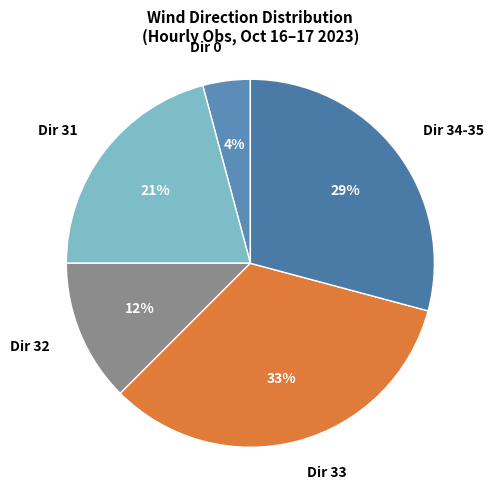

What percentage is the Dir 0 slice, to the nearest percent?

4%